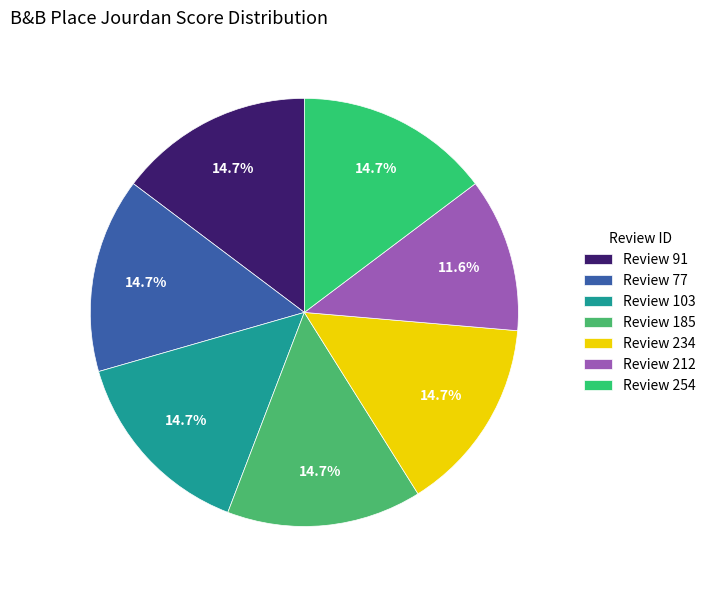

To the nearest percent, what is the difference between the largest and smallest slice percentages?

3%